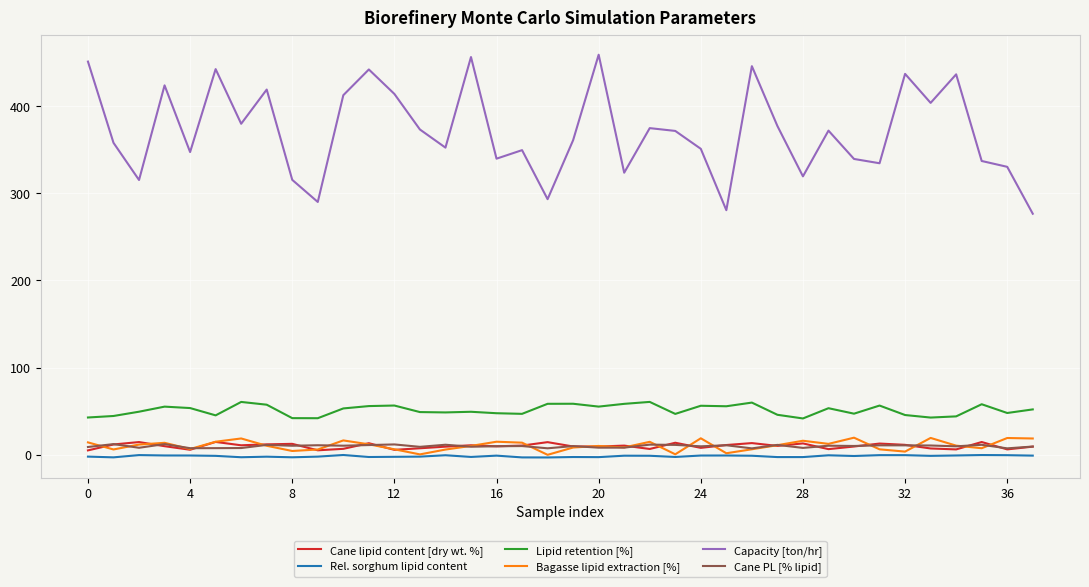

In Lipid retention [%], how many points are higher than both neighbors (excluding endpoints)?

11